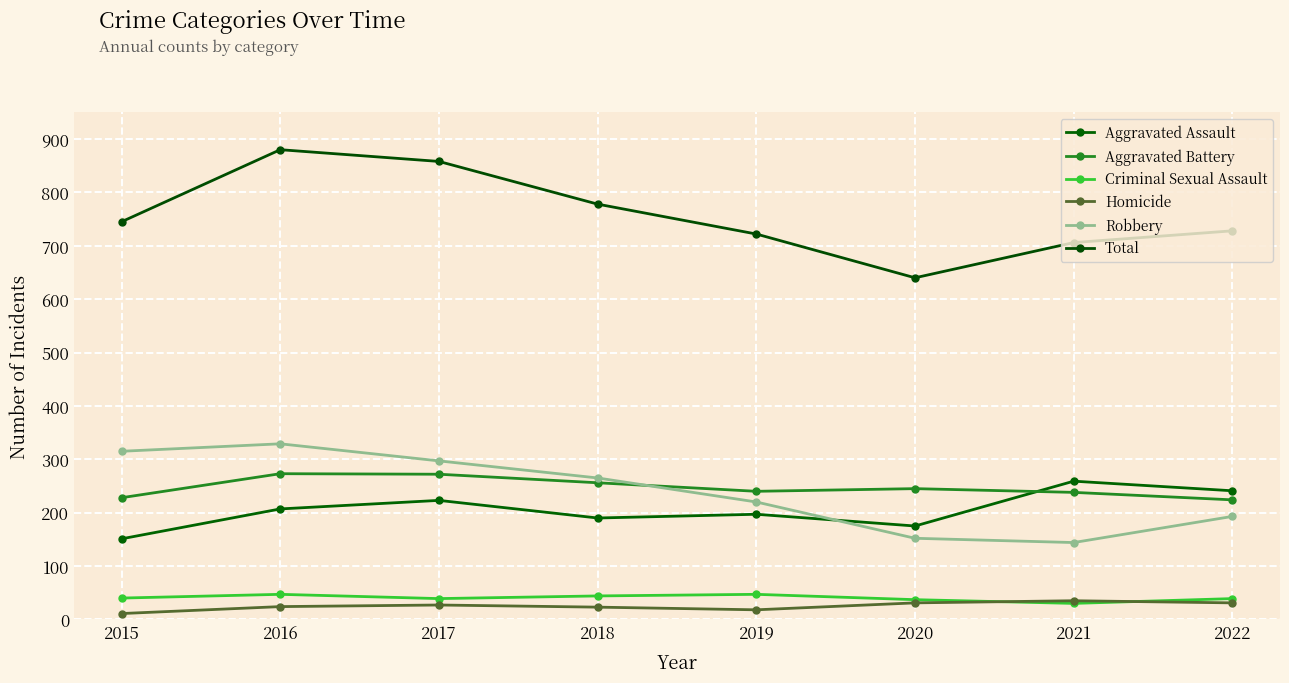

How many data points does each series have?

8